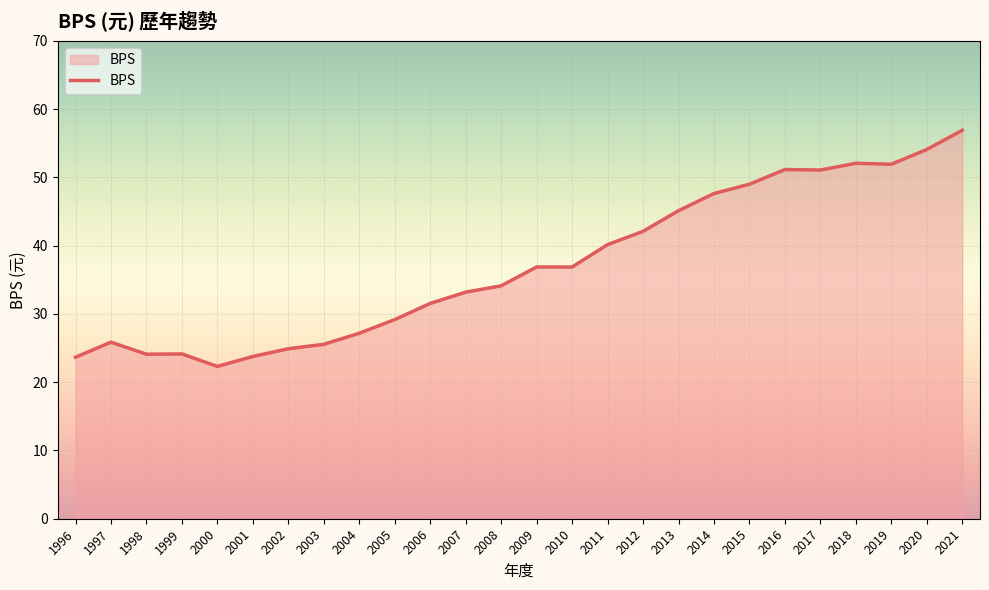

What is the difference between the values at 2019 and 2001?

28.2